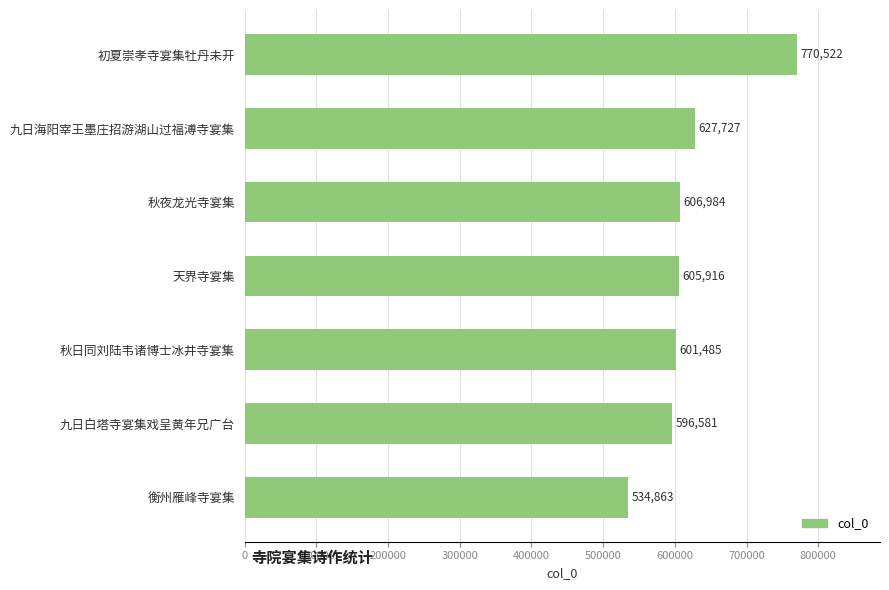

True or false: the data shows 770522 at 初夏崇孝寺宴集牡丹未开.

True